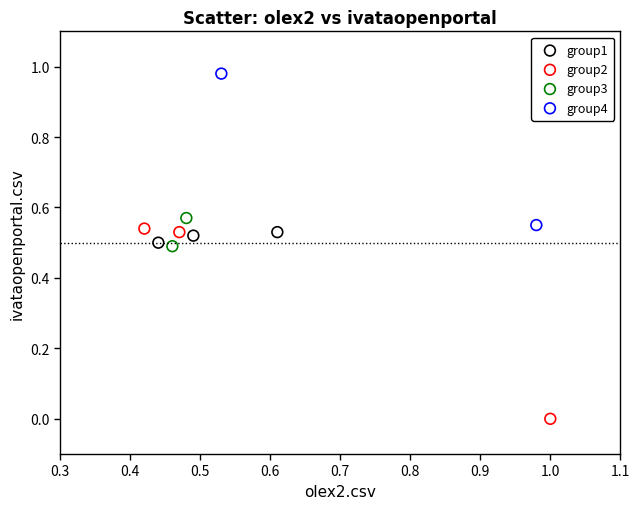

Which series has the largest Y range (max minus min)?

group2